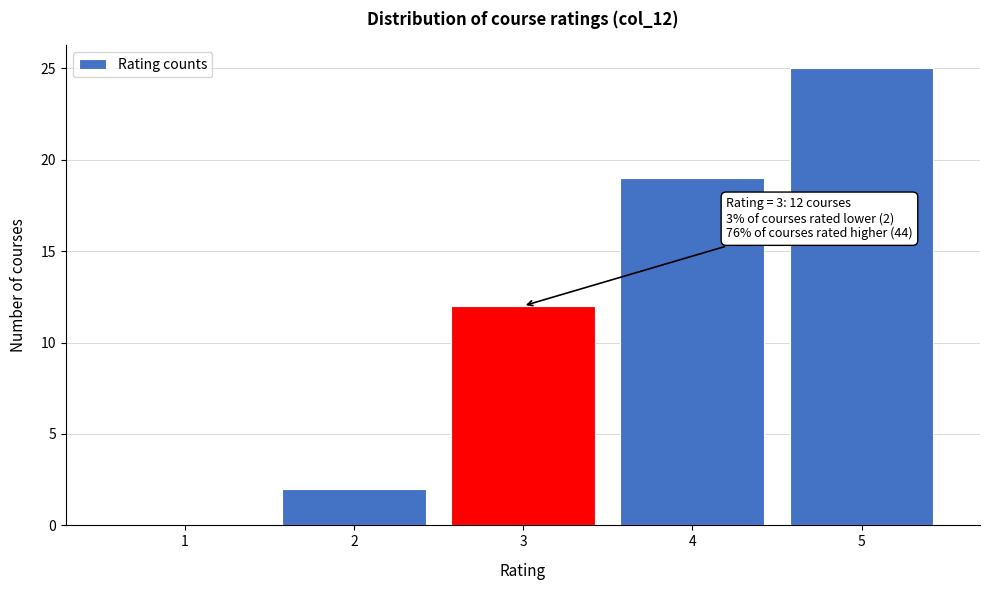

Reading left to right, what are all the values shown in this chart?

1=0	2=2	3=12	4=19	5=25